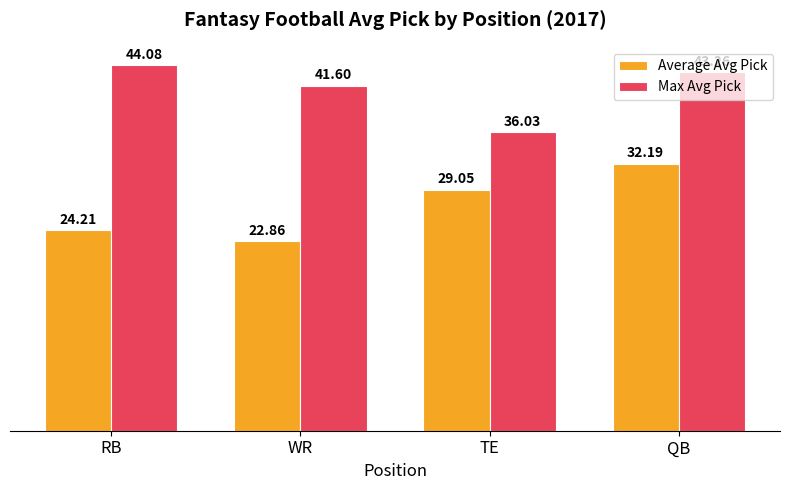

Count the number of categories in the chart.

4